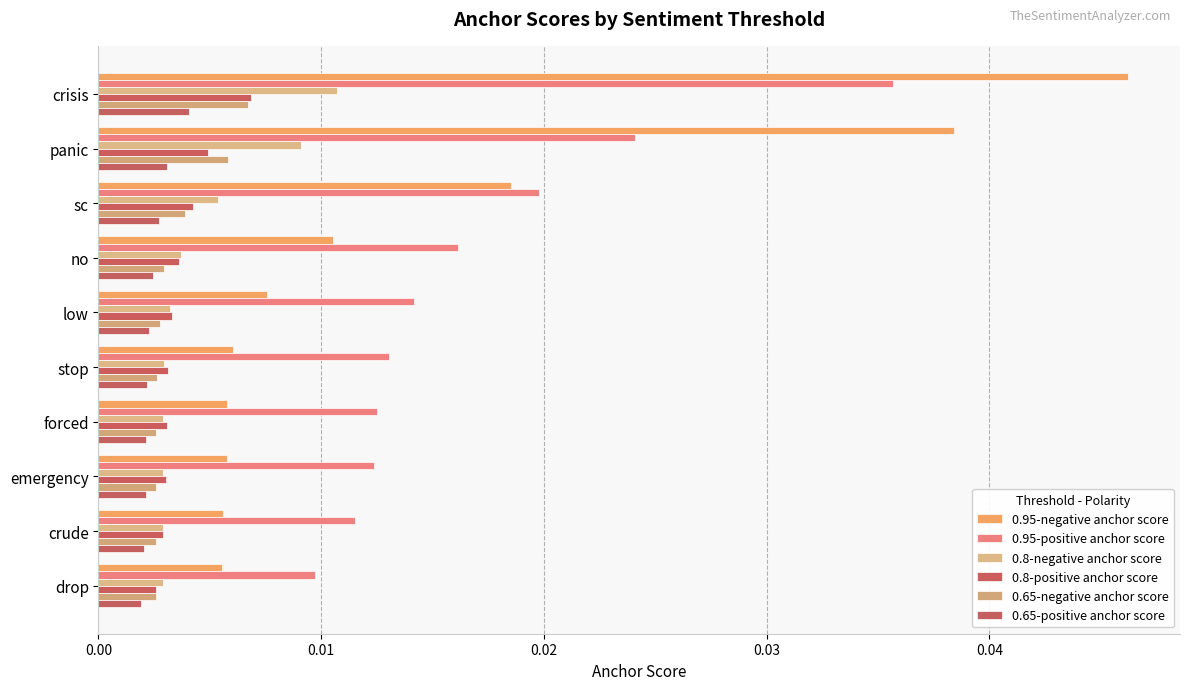

What are all the series names shown in the legend?

0.95-negative anchor score, 0.95-positive anchor score, 0.8-negative anchor score, 0.8-positive anchor score, 0.65-negative anchor score, 0.65-positive anchor score